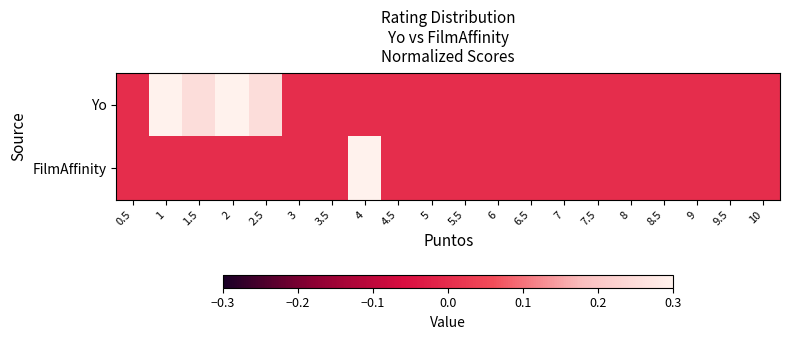

Reading right to left, extract all data points from this chart.

Yo: 10=0.0	9.5=0.0	9=0.0	8.5=0.0	8=0.0	7.5=0.0	7=0.0	6.5=0.0	6=0.0	5.5=0.0	5=0.0	4.5=0.0	4=0.0	3.5=0.0	3=0.0	2.5=0.2	2=0.5	1.5=0.2	1=1.0	0.5=0.0
FilmAffinity: 10=0.0	9.5=0.0	9=0.0	8.5=0.0	8=0.0	7.5=0.0	7=0.0	6.5=0.0	6=0.0	5.5=0.0	5=0.0	4.5=0.0	4=1.0	3.5=0.0	3=0.0	2.5=0.0	2=0.0	1.5=0.0	1=0.0	0.5=0.0